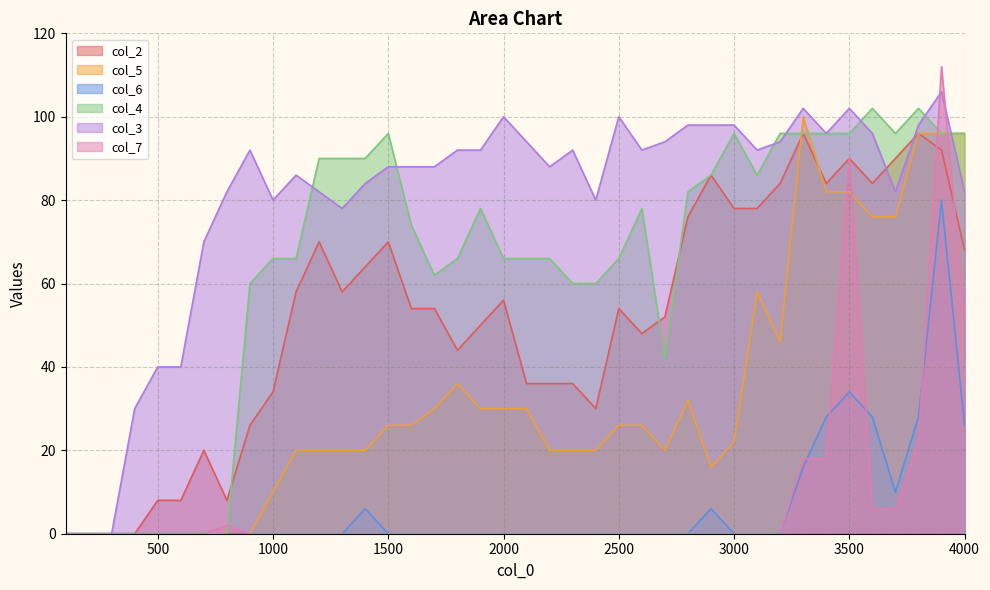

Reading right to left, what are all the values shown in this chart?

col_2: 68	92	96	90	84	90	84	96	84	78	78	86	76	52	48	54	30	36	36	36	56	50	44	54	54	70	64	58	70	58	34	26	8	20	8	8	0	0	0	0
col_5: 96	96	96	76	76	82	82	100	46	58	22	16	32	20	26	26	20	20	20	30	30	30	36	30	26	26	20	20	20	20	10	0	0	0	0	0	0	0	0	0
col_6: 26	80	28	10	28	34	28	16	0	0	0	6	0	0	0	0	0	0	0	0	0	0	0	0	0	0	6	0	0	0	0	0	0	0	0	0	0	0	0	0
col_4: 96	96	102	96	102	96	96	96	96	86	96	86	82	42	78	66	60	60	66	66	66	78	66	62	74	96	90	90	90	66	66	60	0	0	0	0	0	0	0	0
col_3: 82	106	98	82	96	102	96	102	94	92	98	98	98	94	92	100	80	92	88	94	100	92	92	88	88	88	84	78	82	86	80	92	82	70	40	40	30	0	0	0
col_7: 52	112	22	6	6	90	18	18	0	0	0	0	0	0	0	0	0	0	0	0	0	0	0	0	0	0	0	0	0	0	0	0	2	0	0	0	0	0	0	0